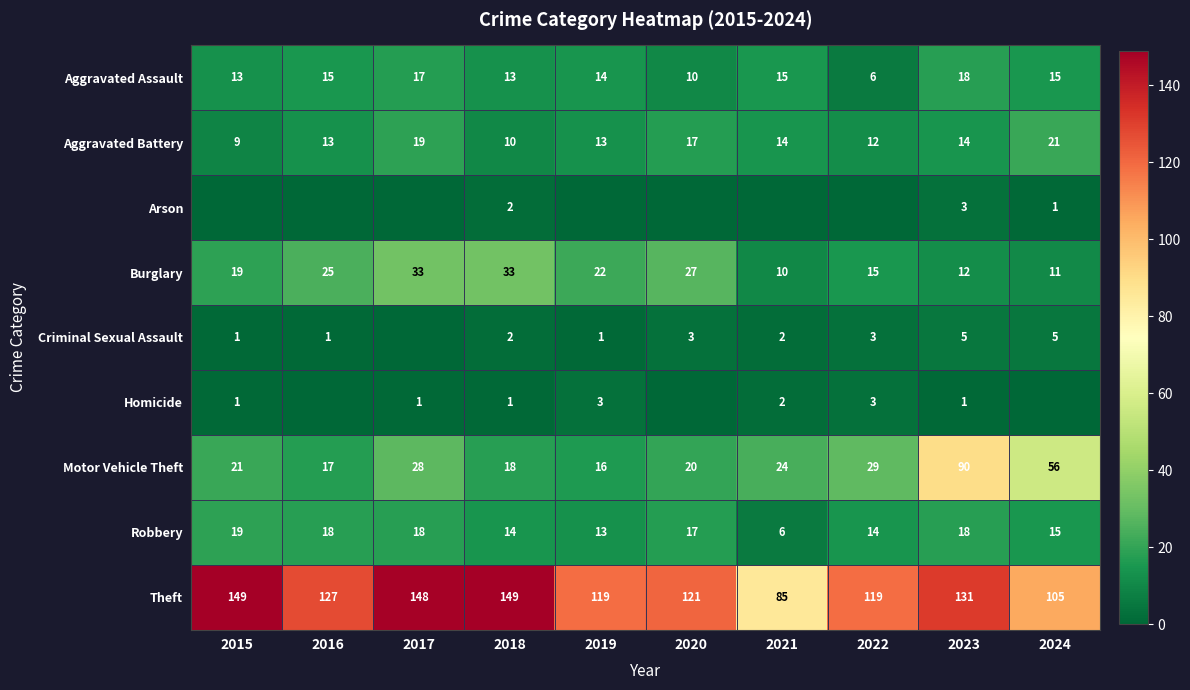

At which label does Theft first exceed 127?

2015